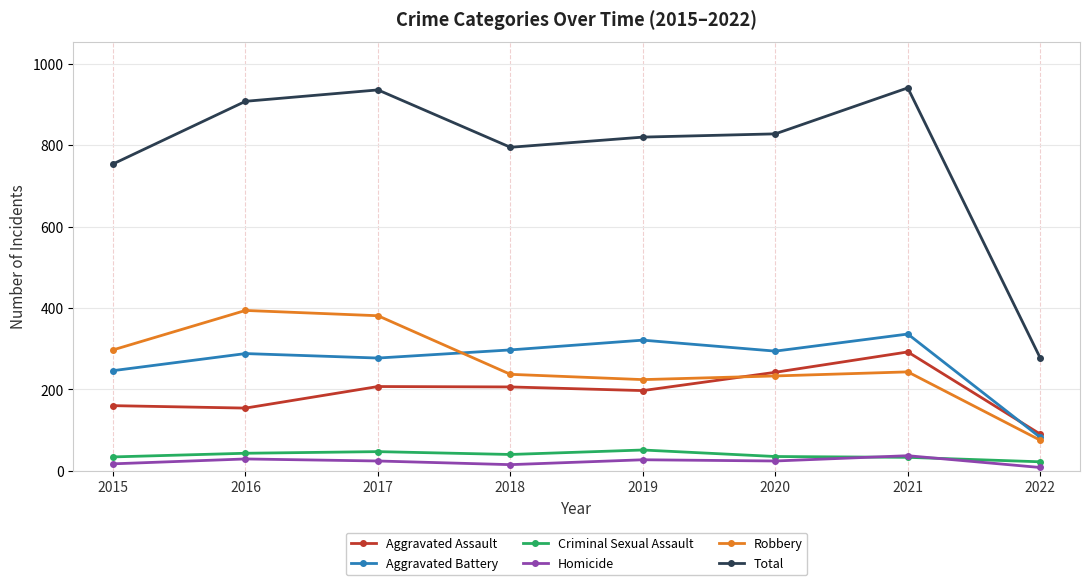

How many data points does each series have?

8